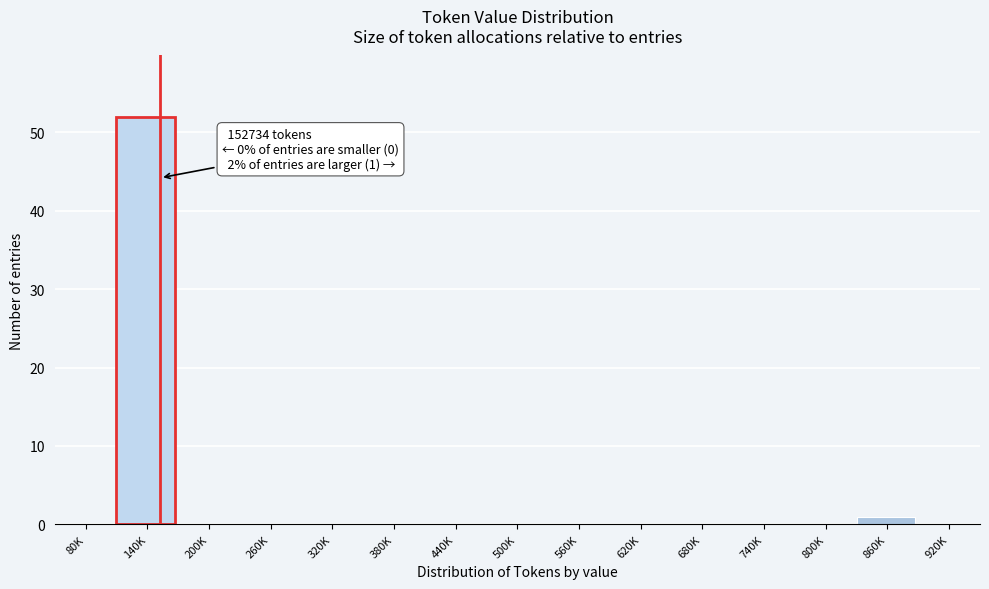

Reading right to left, extract all data points from this chart.

920K=0	860K=1	800K=0	740K=0	680K=0	620K=0	560K=0	500K=0	440K=0	380K=0	320K=0	260K=0	200K=0	140K=52	80K=0